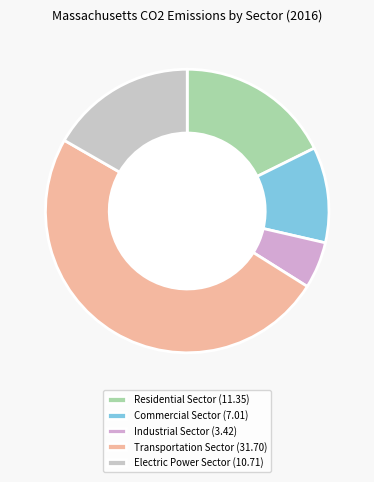

What percentage is NOT represented by Transportation Sector?

50.6%